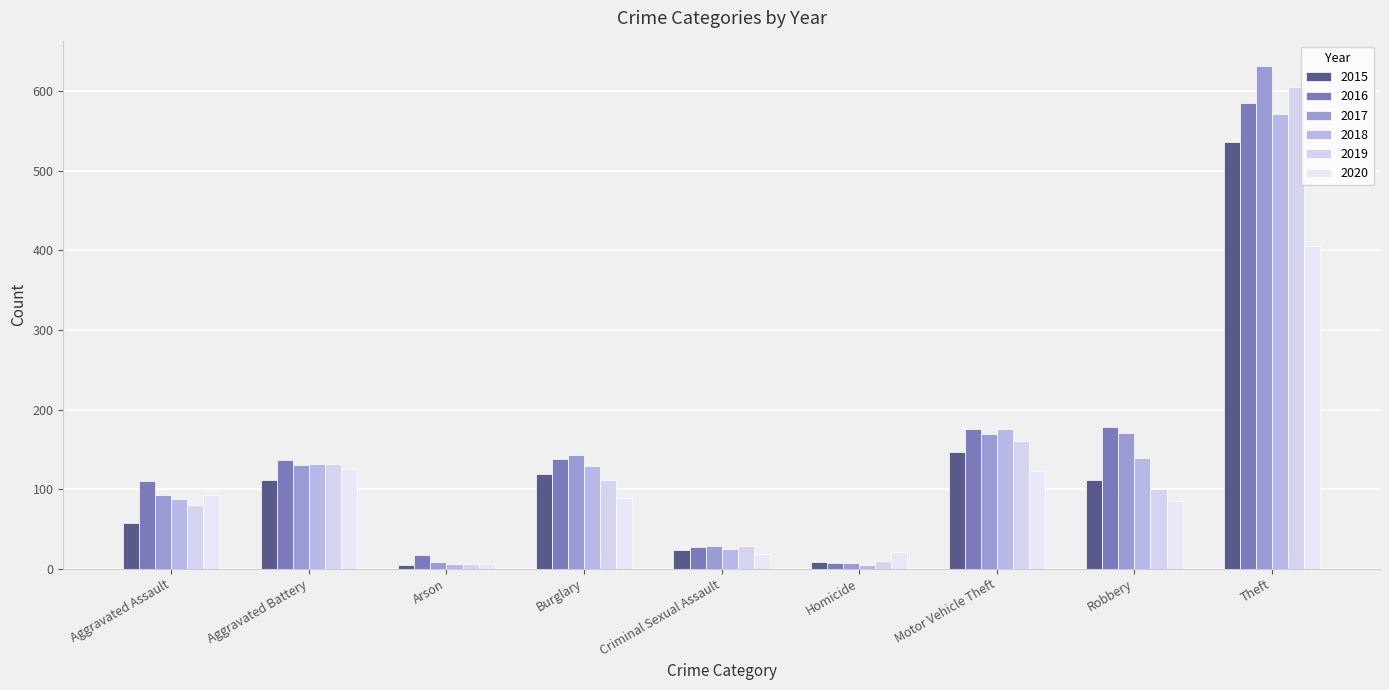

The value of 2017 at Arson is 10. True or false?

False